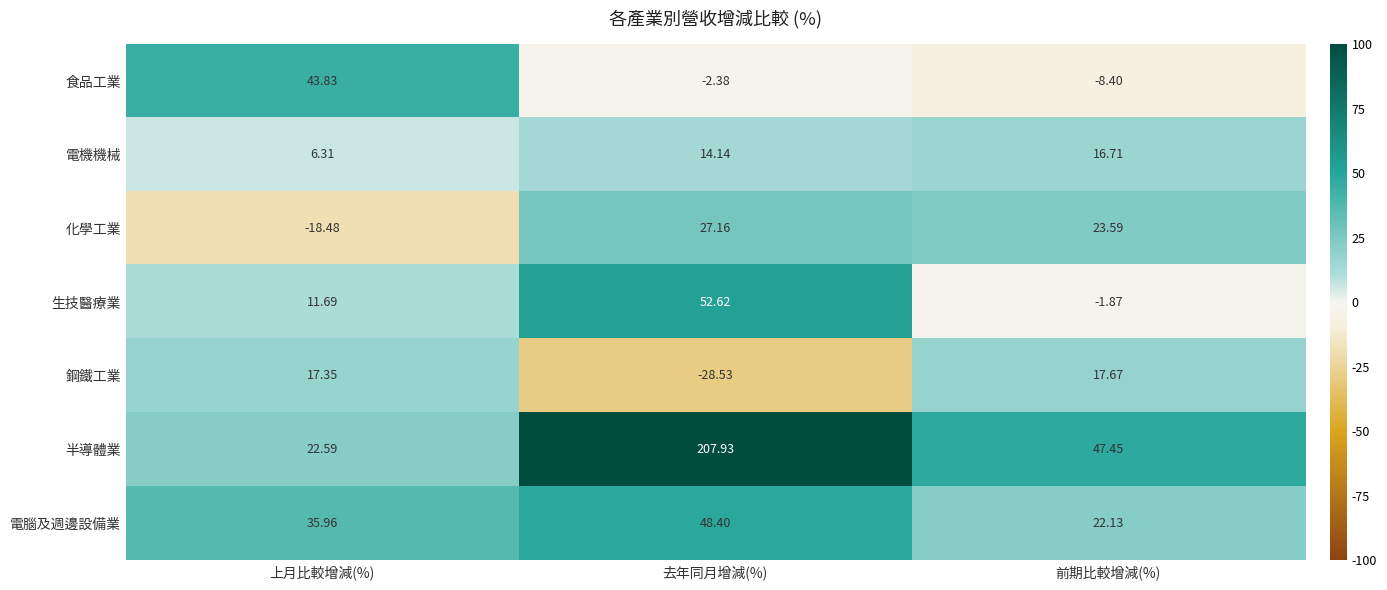

At how many categories does at least one series exceed 91?

1